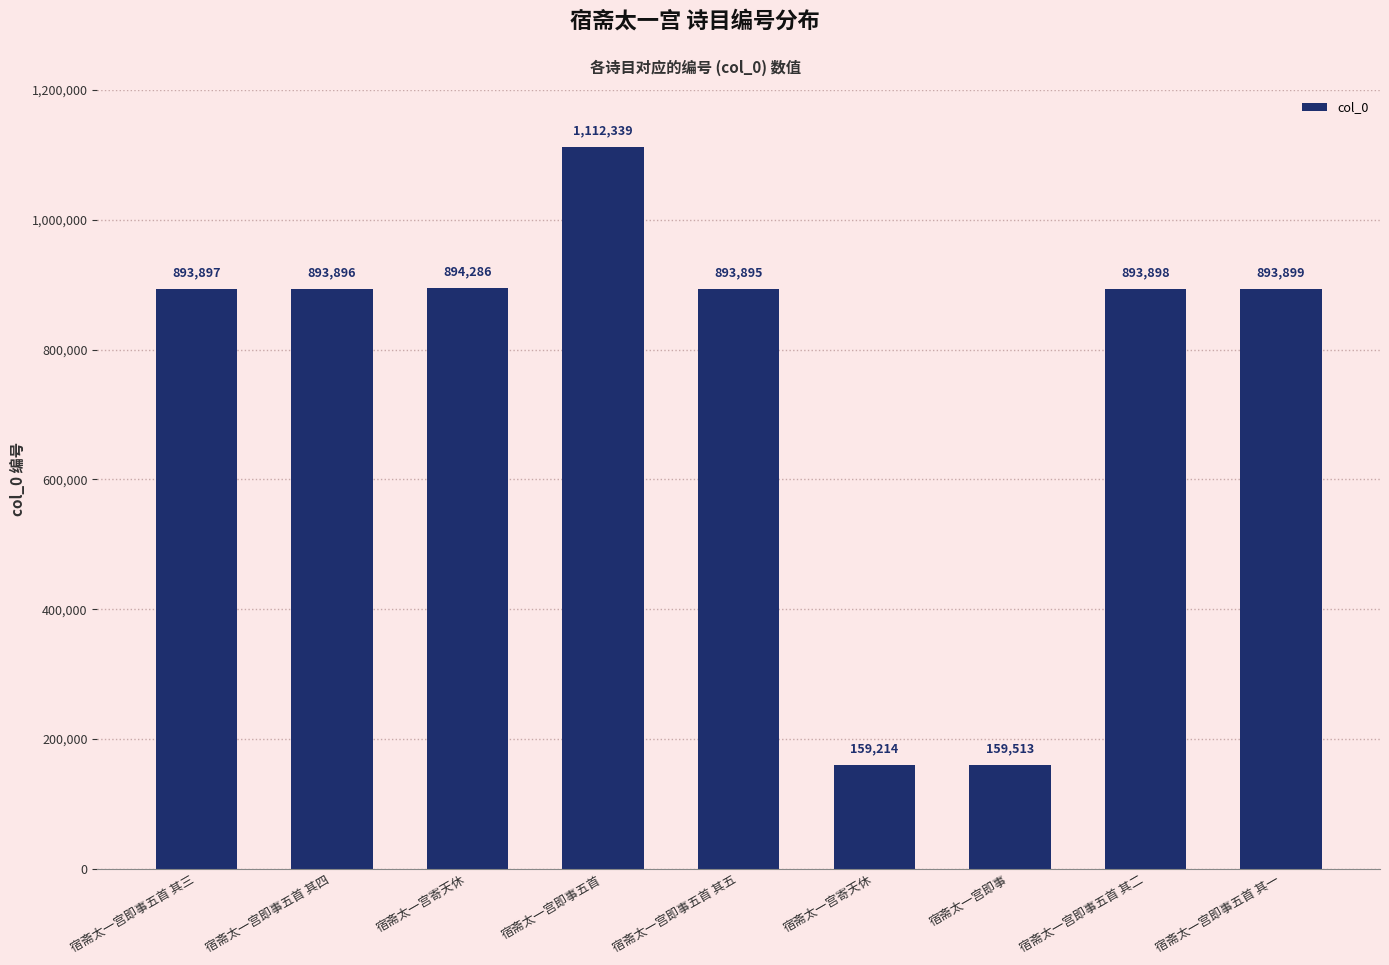

The chart shows a value of 893895 at 宿斋太一宫即事五首 其五. True or false?

True